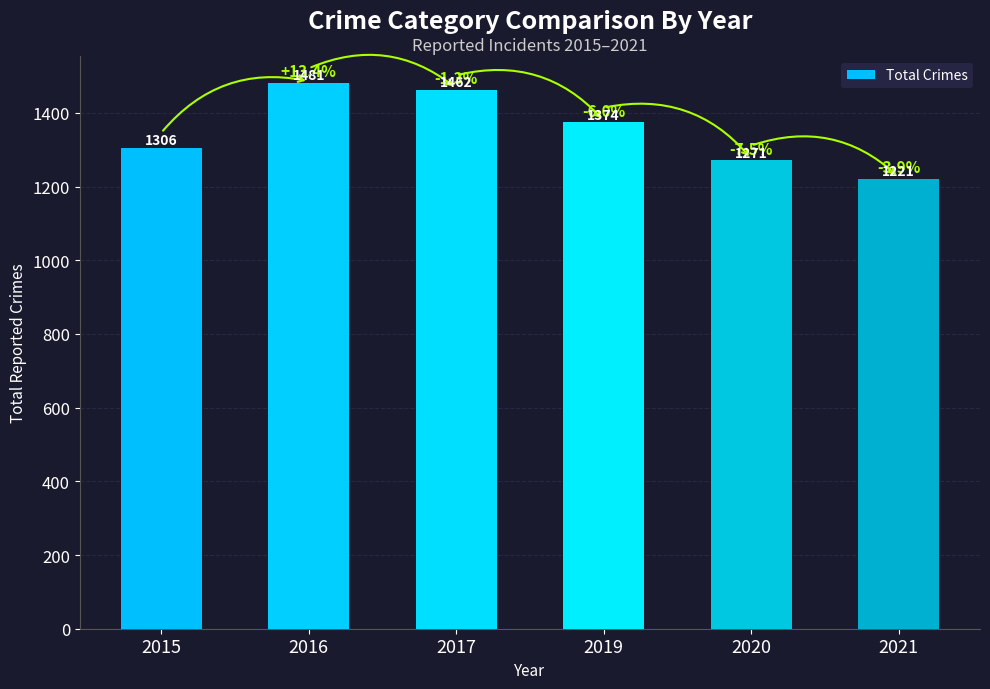

Are the bars horizontal?

No